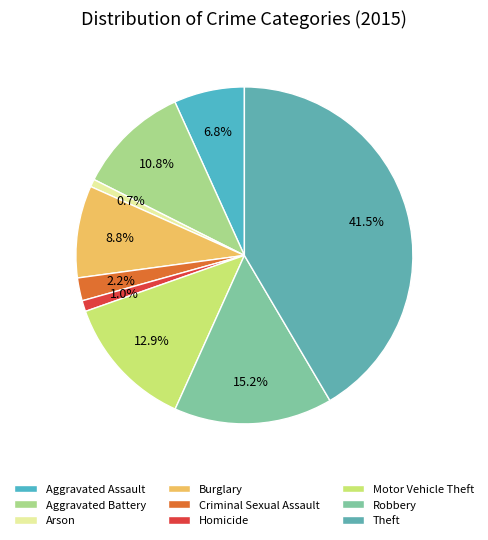

Is it true that Aggravated Assault is 1% of the pie?

False